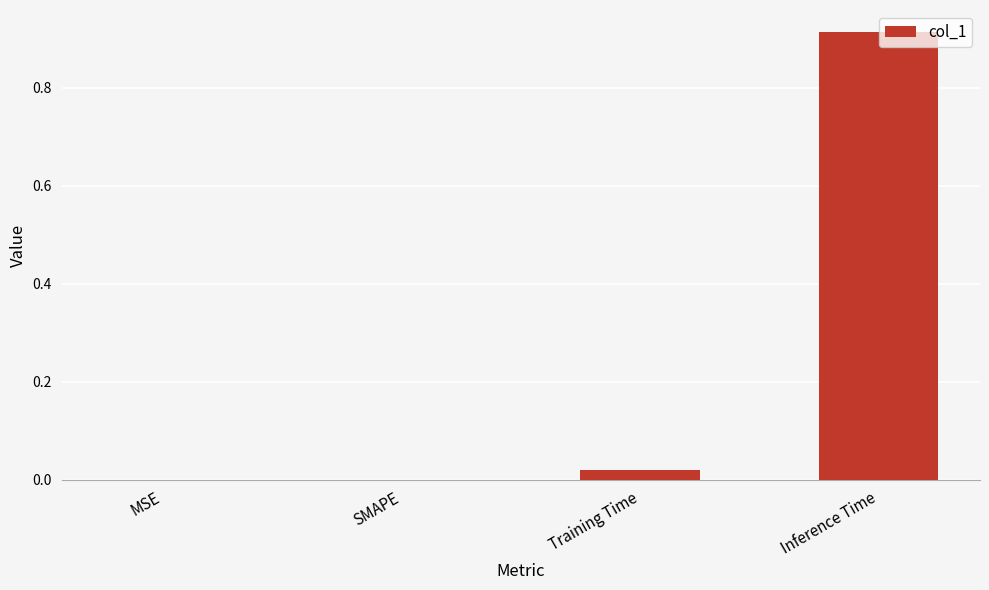

Is it true that the value at SMAPE is 0.6?

False